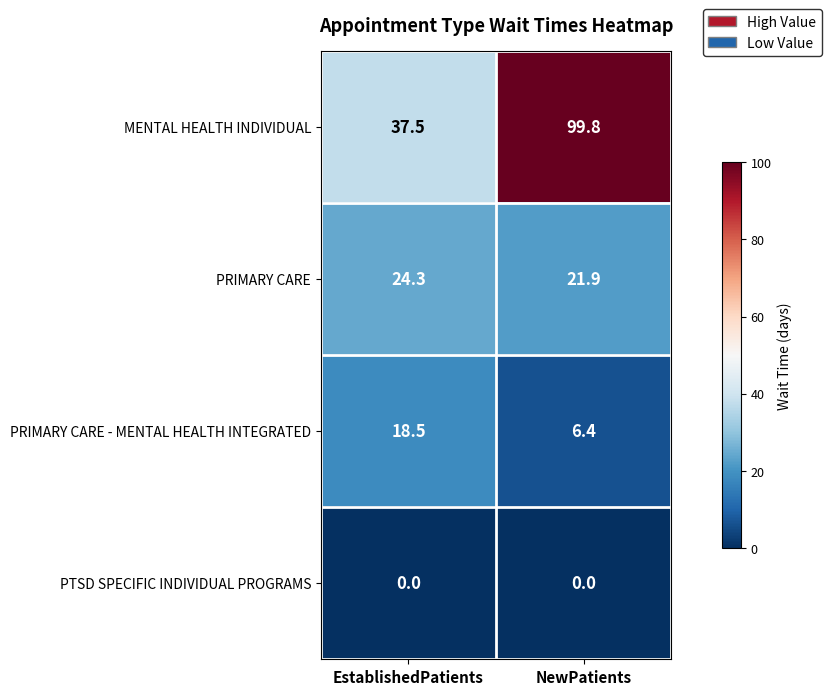

What is the highest value of the PRIMARY CARE series?

24.3